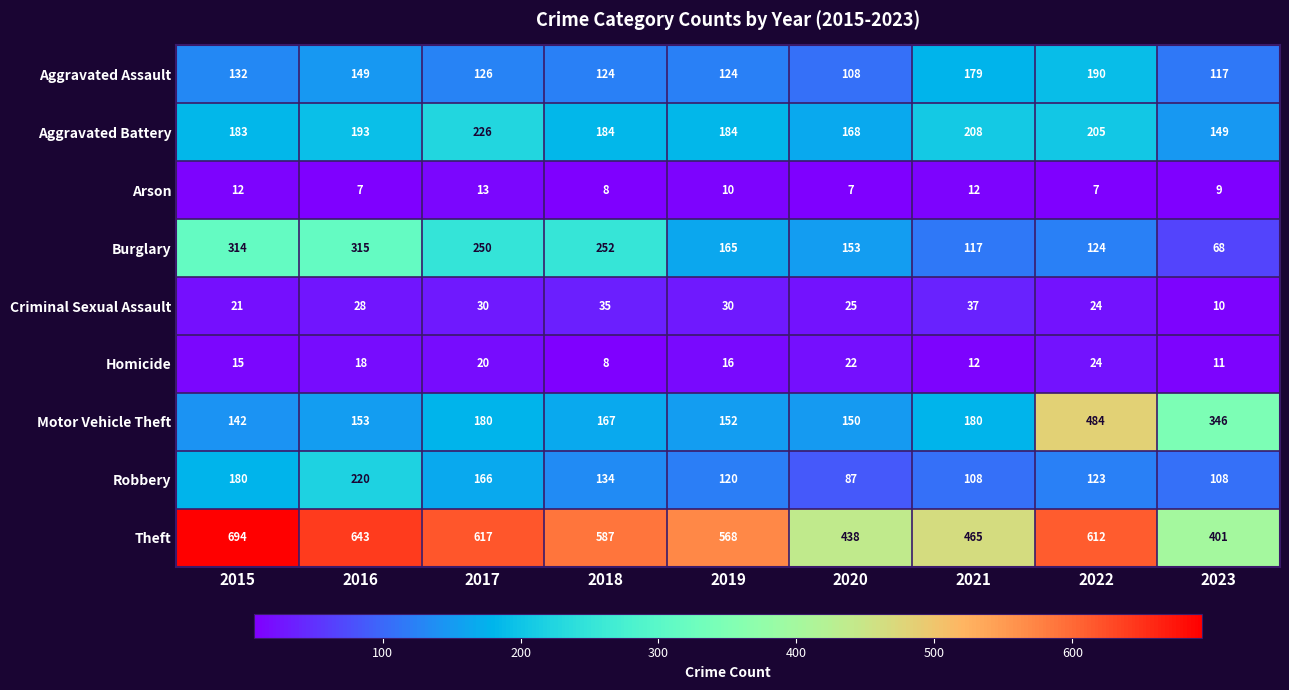

At which label is Arson closest to 10?

2019